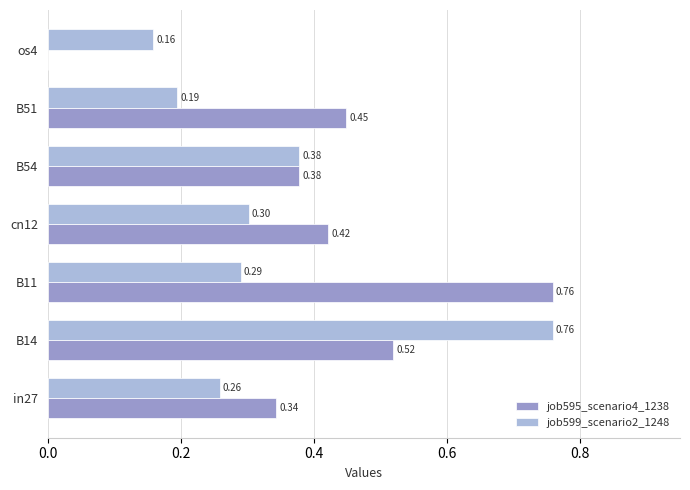

At which category is the sum across all series the highest?

B14